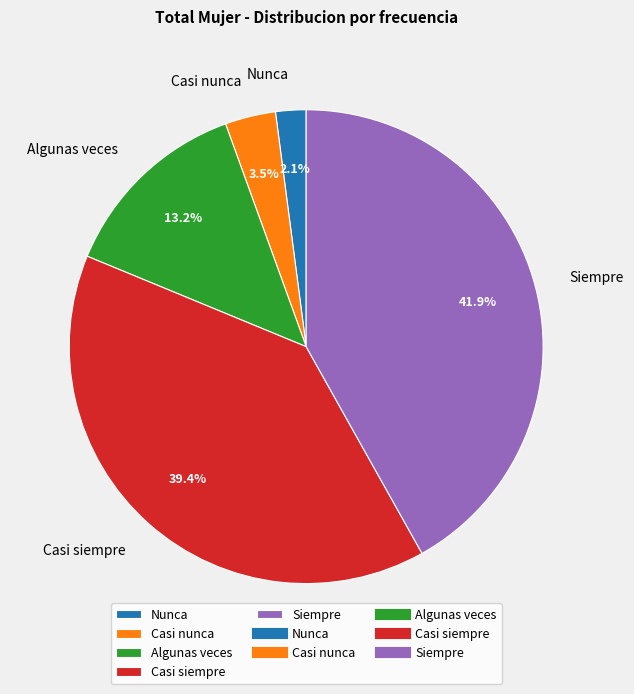

Approximately how many times larger is the value at Casi siempre compared to Siempre?

0.9